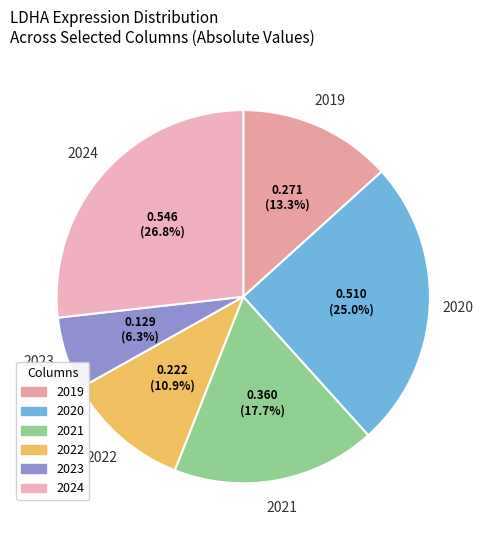

What is the largest slice in the pie chart?

2024